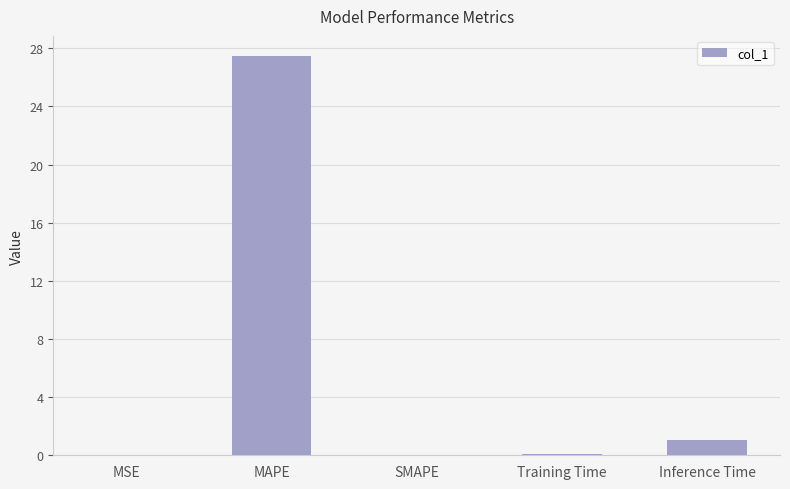

Which label corresponds to the largest value in the chart?

MAPE